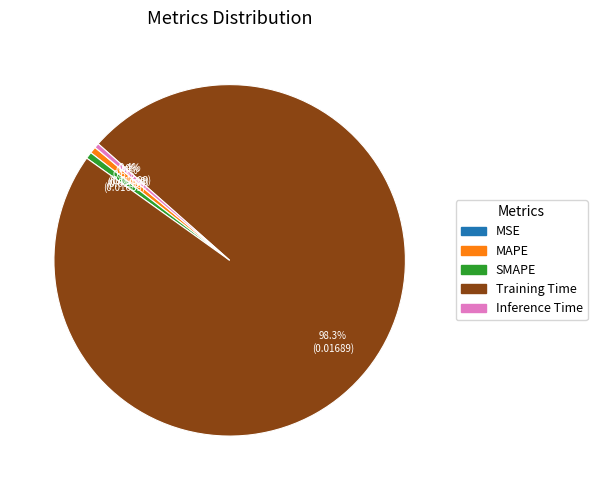

Which slice represents more than half of the pie?

Training Time